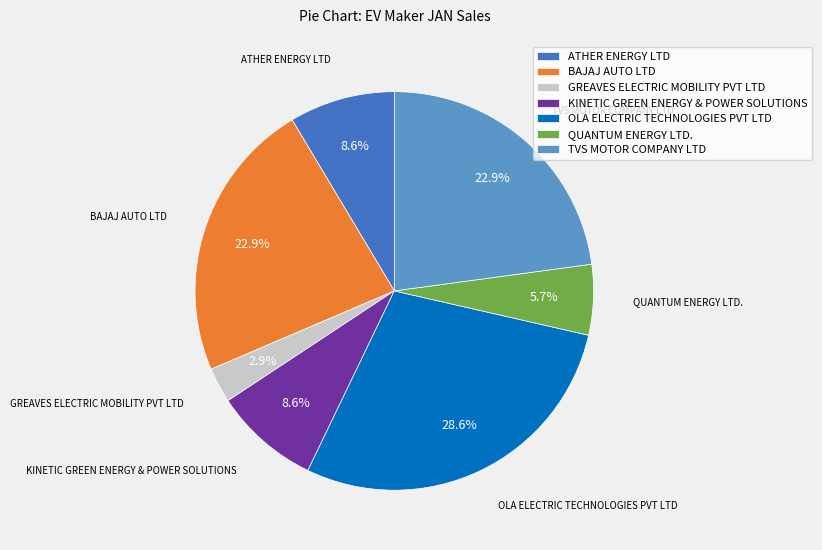

To the nearest percent, what is the difference between the largest and smallest slice percentages?

26%